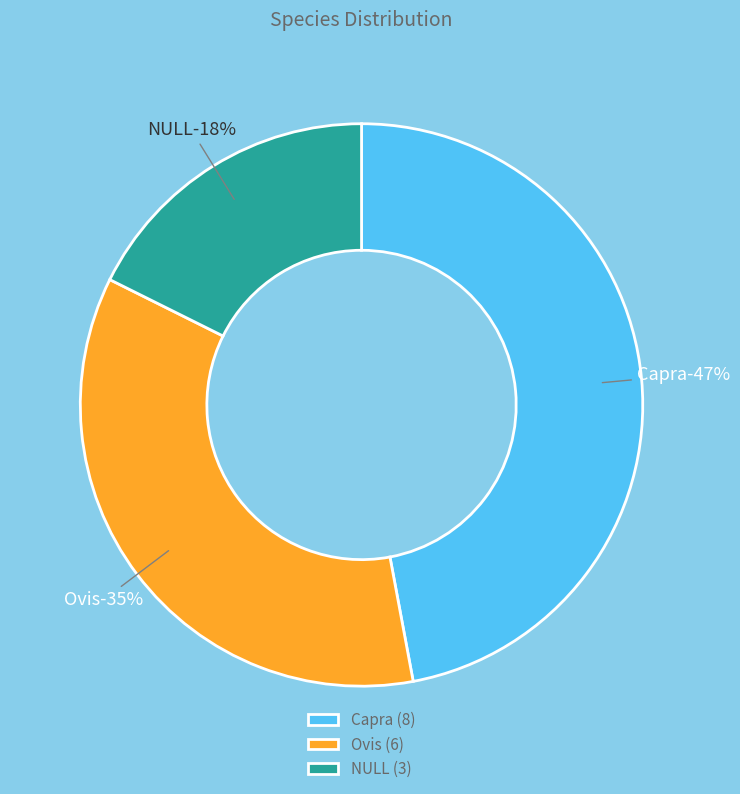

To the nearest percent, what is the average slice percentage?

33%